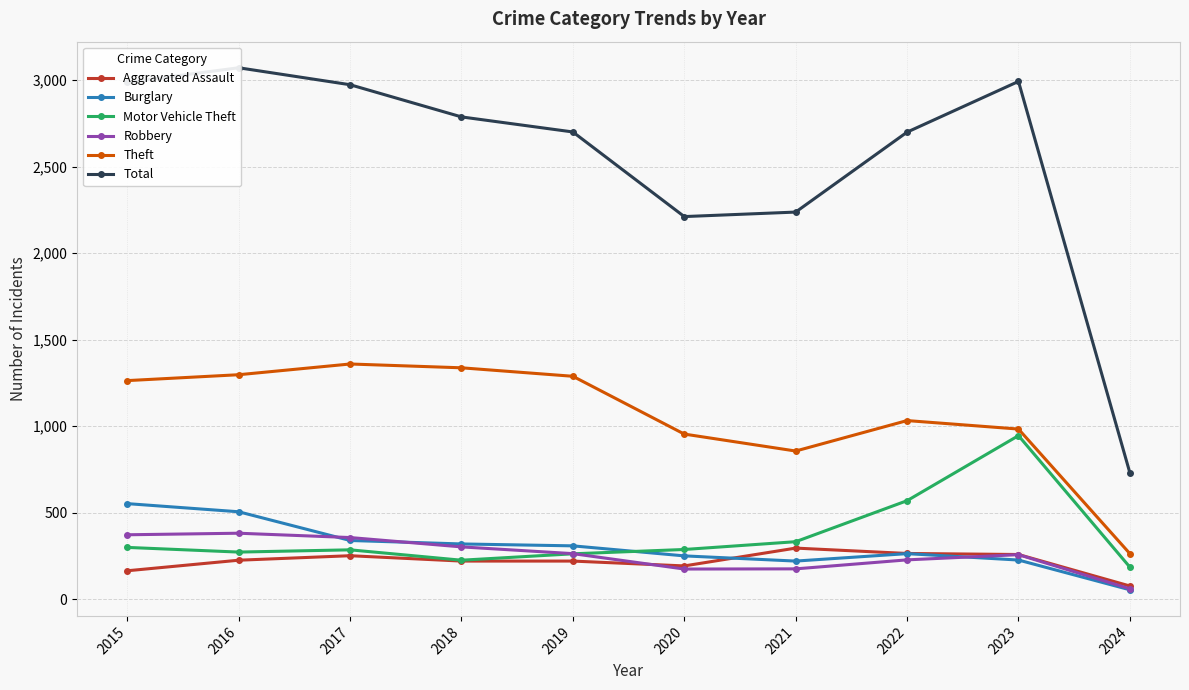

The value of Total at 2021 is 3833. True or false?

False